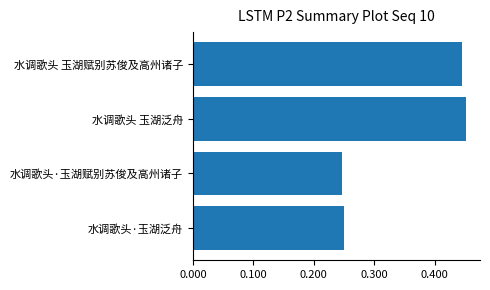

Does the chart contain any negative values?

No